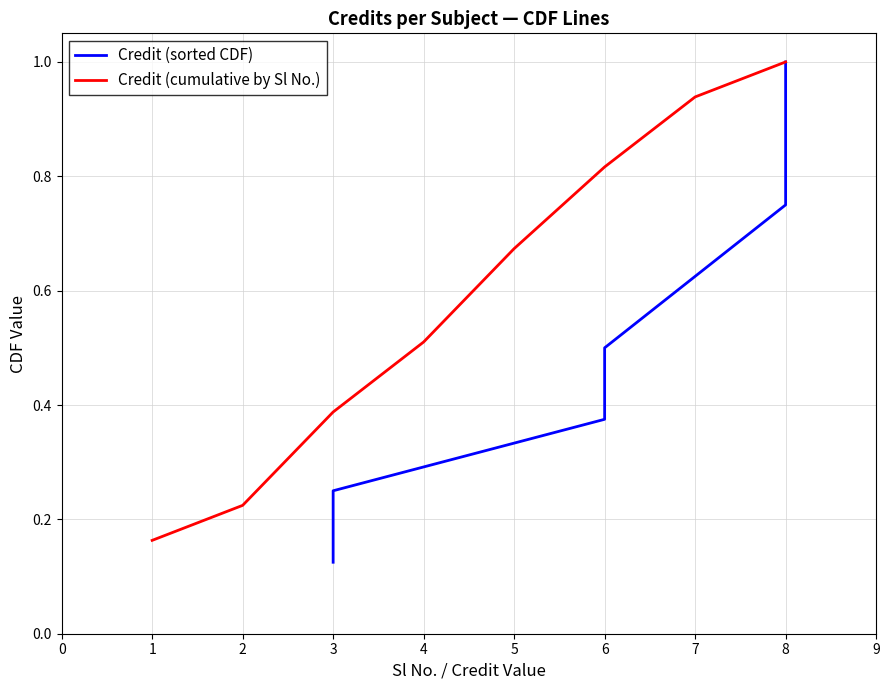

Which category has the highest value in the Credit (cumulative by Sl No.) series?

8